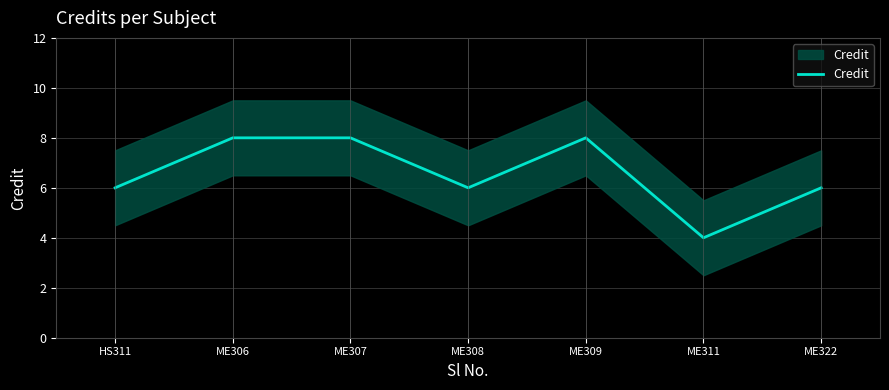

What is the label of the 4th point from the right?

ME308